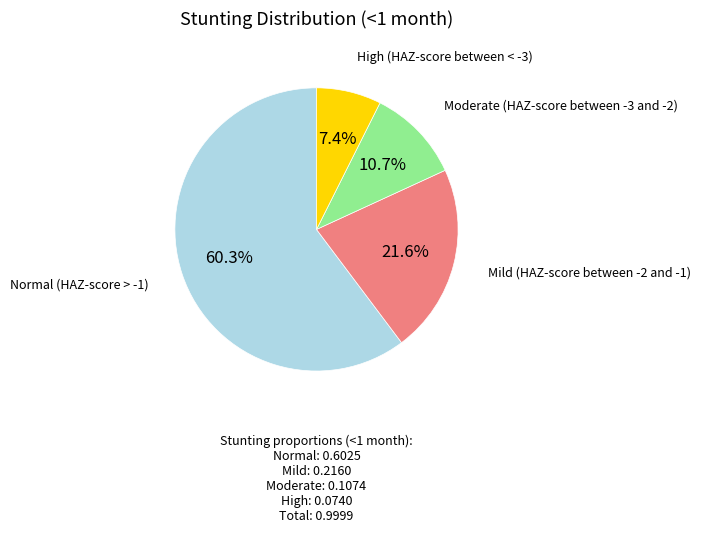

Is there any slice that represents more than half of the pie?

Yes